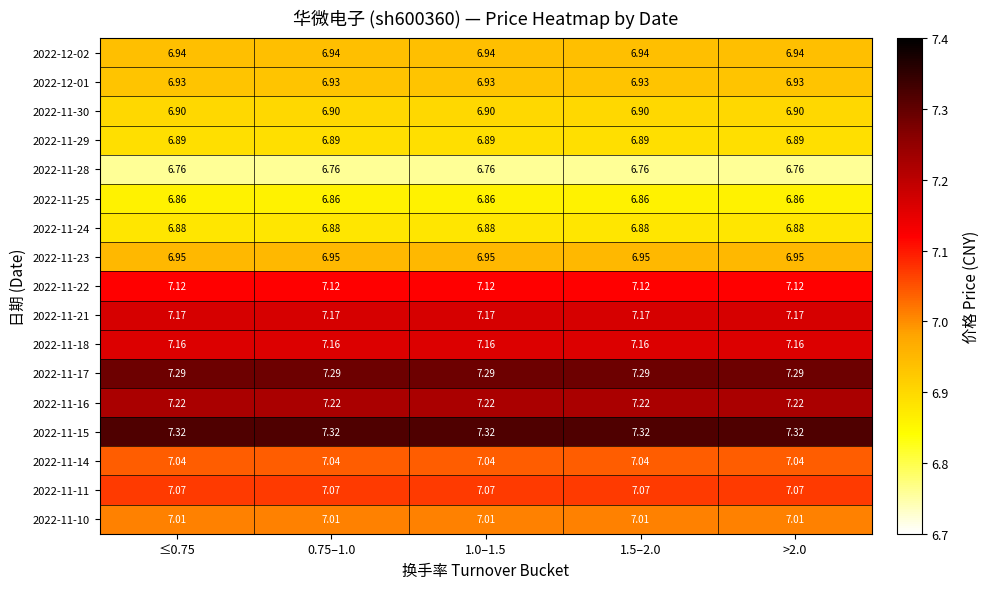

What is the greatest value displayed?

7.3